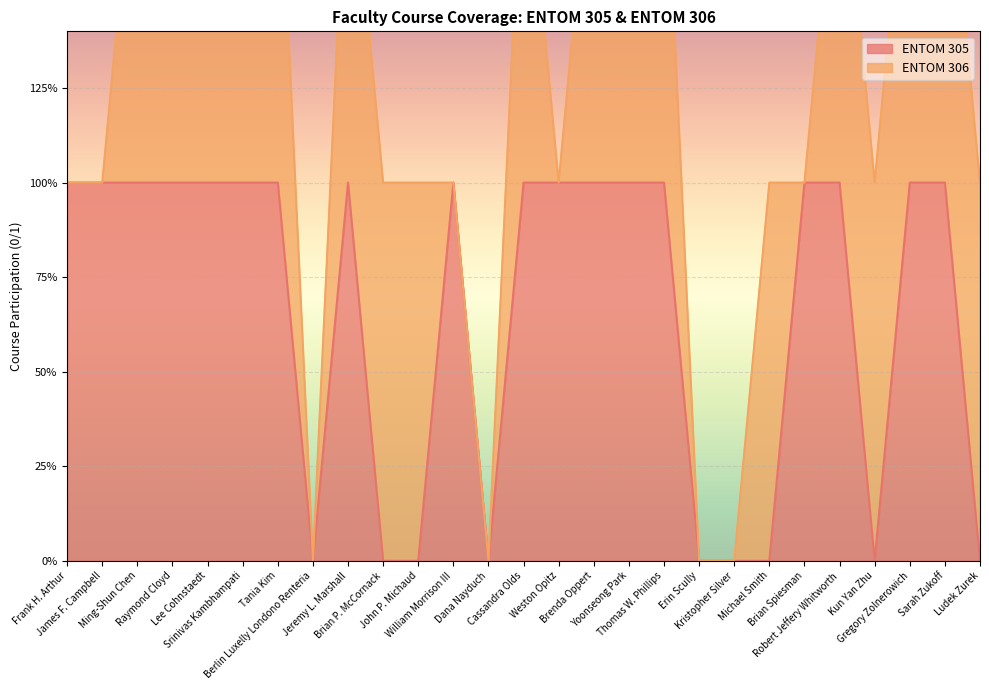

At which category does the data reach its first local valley?

Berlin Luxelly Londono Renteria